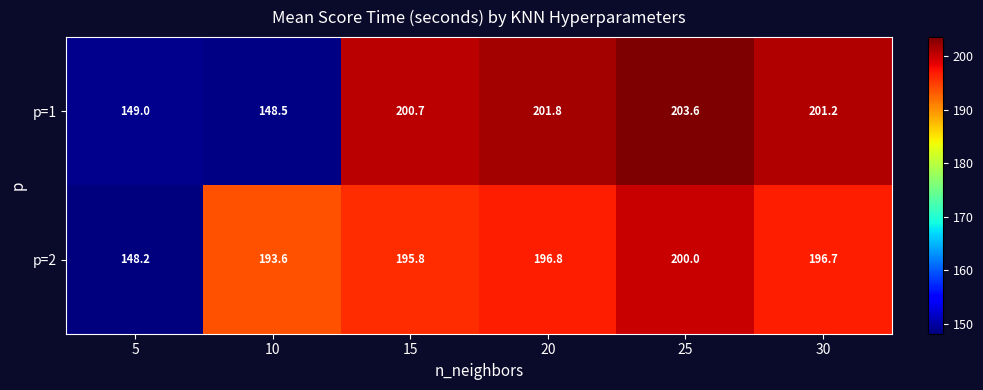

What is the approximate value of p=1 at 25?

203.6